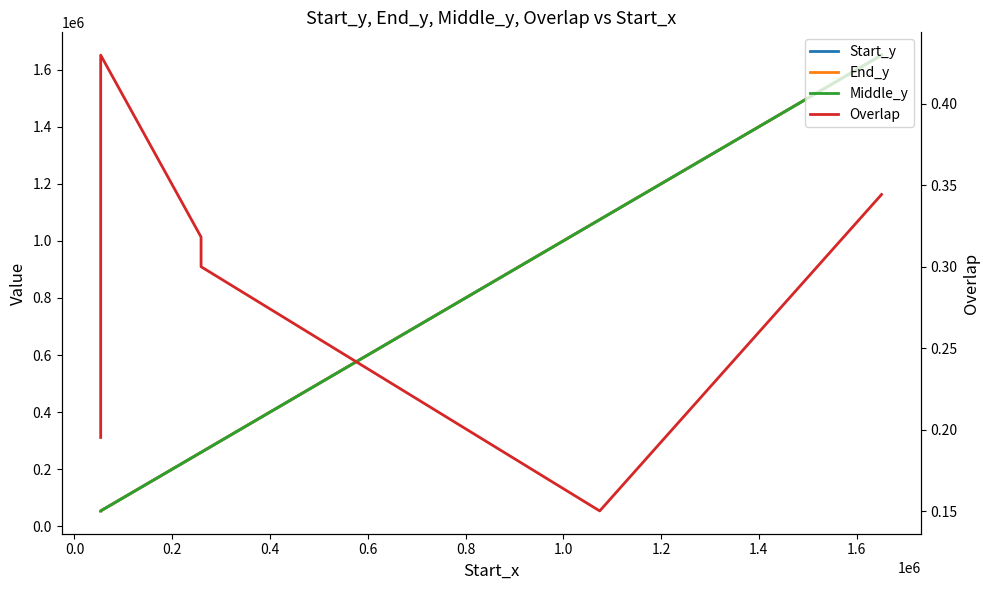

What is the label of the 3rd point from the right?

0.4